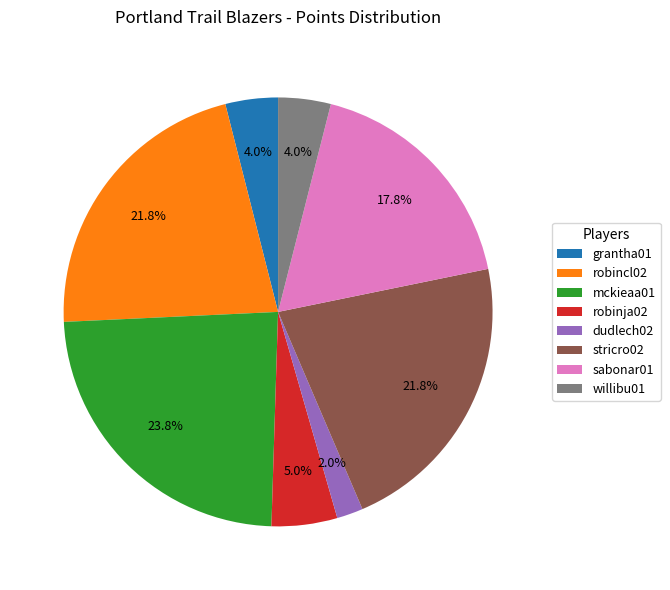

To the nearest percent, what portion does grantha01 represent?

4%